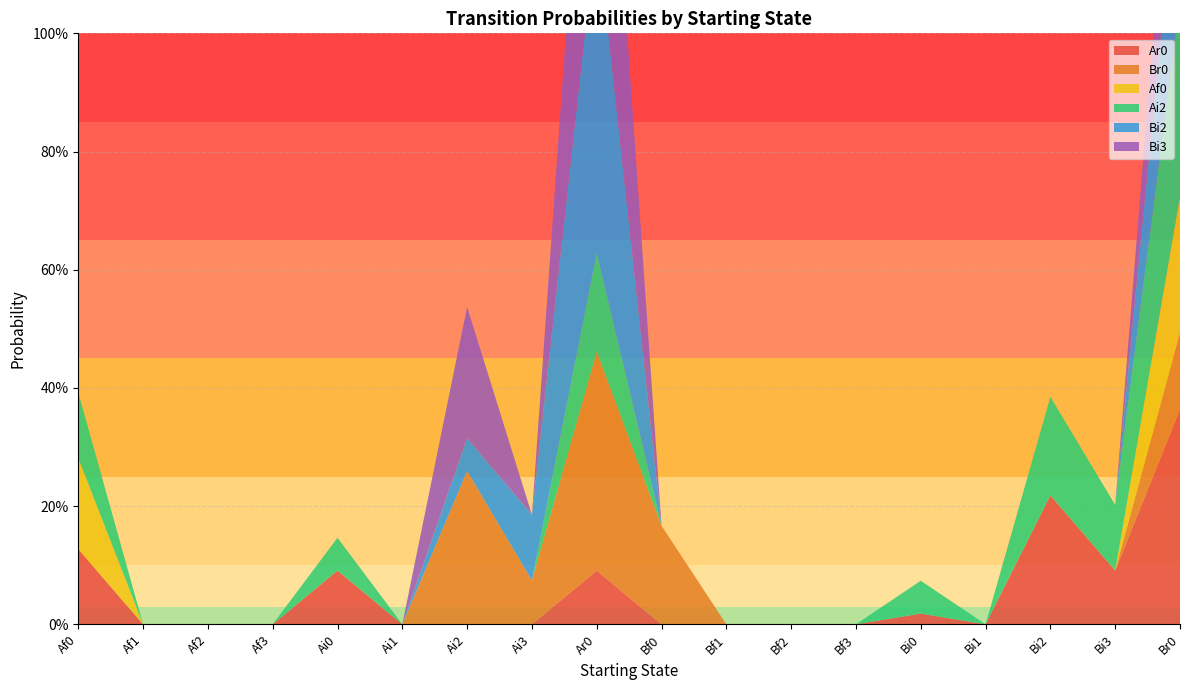

Reading right to left, list all the values displayed in this chart.

Ar0: Br0=0.4	Bi3=0.1	Bi2=0.2	Bi1=0.0	Bi0=0.0	Bf3=0.0	Bf2=0.0	Bf1=0.0	Bf0=0.0	Ar0=0.1	Ai3=0.0	Ai2=0.0	Ai1=0.0	Ai0=0.1	Af3=0.0	Af2=0.0	Af1=0.0	Af0=0.1
Br0: Br0=0.1	Bi3=0.0	Bi2=0.0	Bi1=0.0	Bi0=0.0	Bf3=0.0	Bf2=0.0	Bf1=0.0	Bf0=0.2	Ar0=0.4	Ai3=0.1	Ai2=0.3	Ai1=0.0	Ai0=0.0	Af3=0.0	Af2=0.0	Af1=0.0	Af0=0.0
Af0: Br0=0.2	Bi3=0.0	Bi2=0.0	Bi1=0.0	Bi0=0.0	Bf3=0.0	Bf2=0.0	Bf1=0.0	Bf0=0.0	Ar0=0.0	Ai3=0.0	Ai2=0.0	Ai1=0.0	Ai0=0.0	Af3=0.0	Af2=0.0	Af1=0.0	Af0=0.2
Ai2: Br0=0.3	Bi3=0.1	Bi2=0.2	Bi1=0.0	Bi0=0.1	Bf3=0.0	Bf2=0.0	Bf1=0.0	Bf0=0.0	Ar0=0.2	Ai3=0.0	Ai2=0.0	Ai1=0.0	Ai0=0.1	Af3=0.0	Af2=0.0	Af1=0.0	Af0=0.1
Bi2: Br0=0.3	Bi3=0.0	Bi2=0.0	Bi1=0.0	Bi0=0.0	Bf3=0.0	Bf2=0.0	Bf1=0.0	Bf0=0.0	Ar0=0.6	Ai3=0.1	Ai2=0.1	Ai1=0.0	Ai0=0.0	Af3=0.0	Af2=0.0	Af1=0.0	Af0=0.0
Bi3: Br0=0.2	Bi3=0.0	Bi2=0.0	Bi1=0.0	Bi0=0.0	Bf3=0.0	Bf2=0.0	Bf1=0.0	Bf0=0.0	Ar0=0.6	Ai3=0.0	Ai2=0.2	Ai1=0.0	Ai0=0.0	Af3=0.0	Af2=0.0	Af1=0.0	Af0=0.0